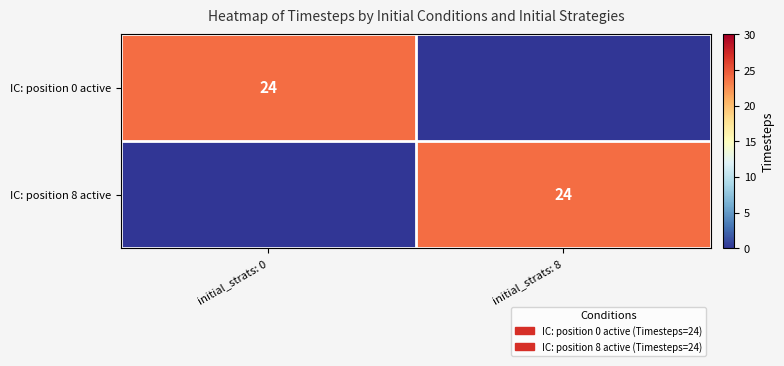

Is it true that IC: position 0 active equals 40 at initial_strats: 0?

False